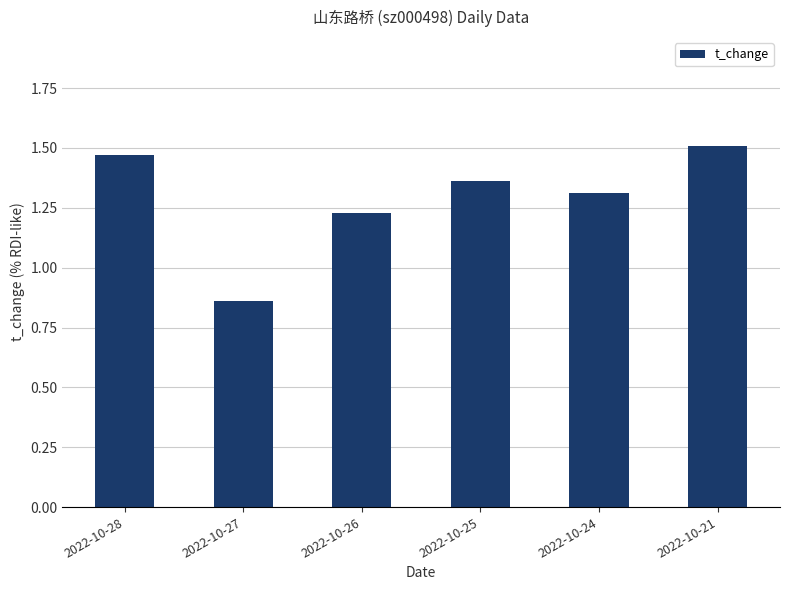

What is the difference between the maximum and second lowest values?

0.3